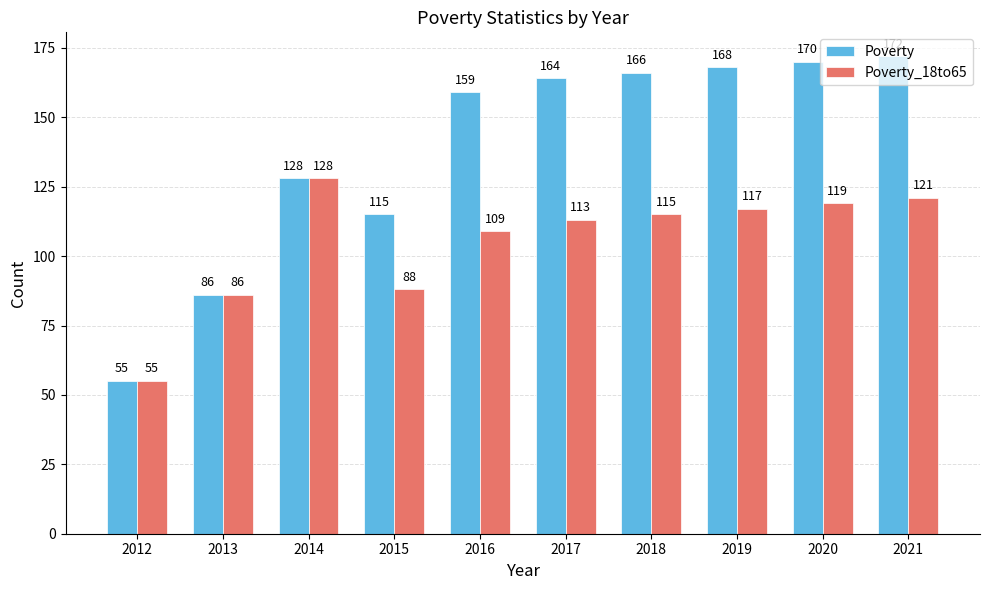

What is the difference between the highest and lowest values at 2017?

51